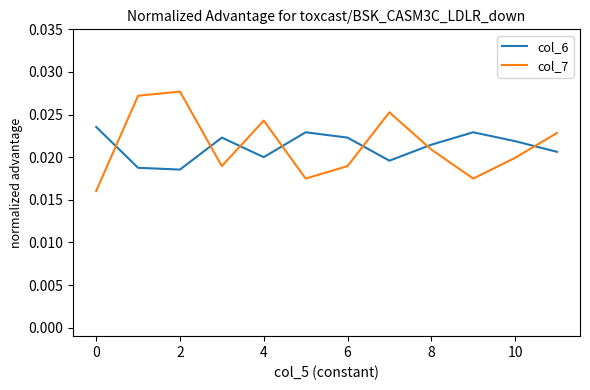

True or false: col_7 and col_6 cross at least once.

True